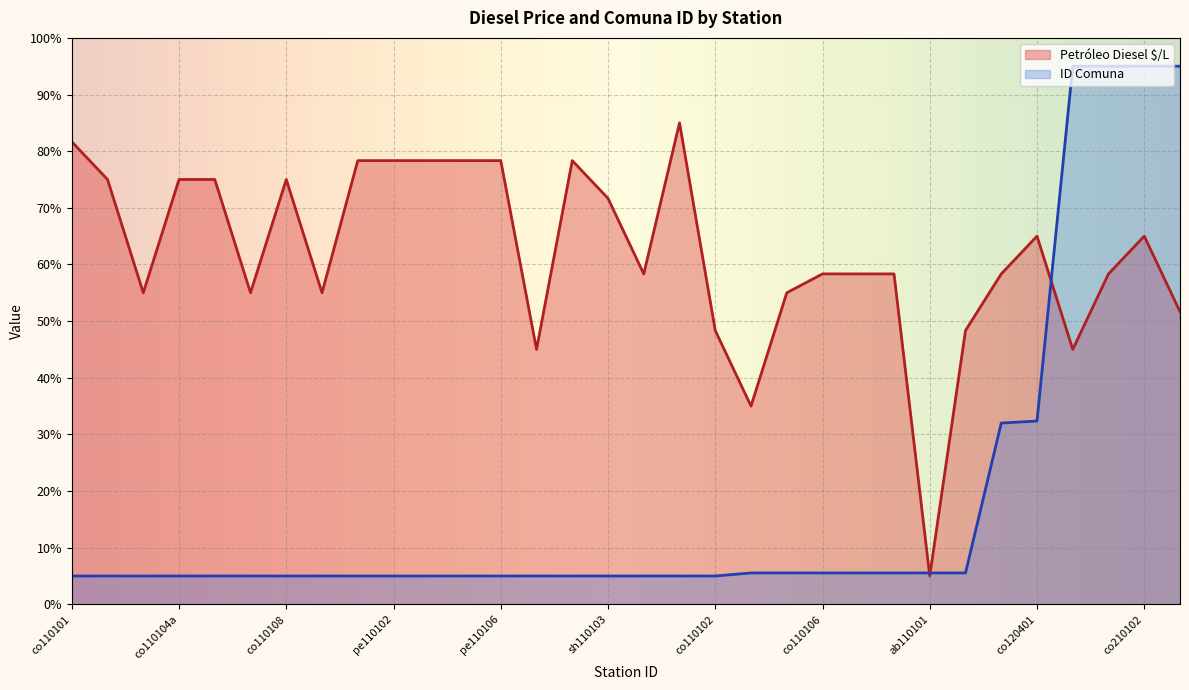

Is it true that ID Comuna equals 1.1 at sh110105?

False